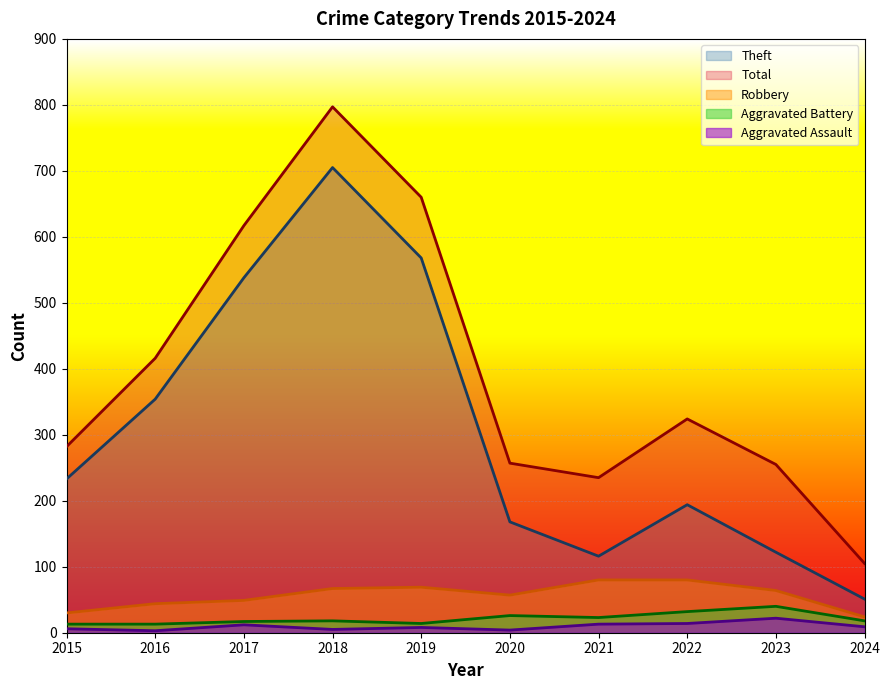

What is the spread (max minus min) of values at 2021?

222